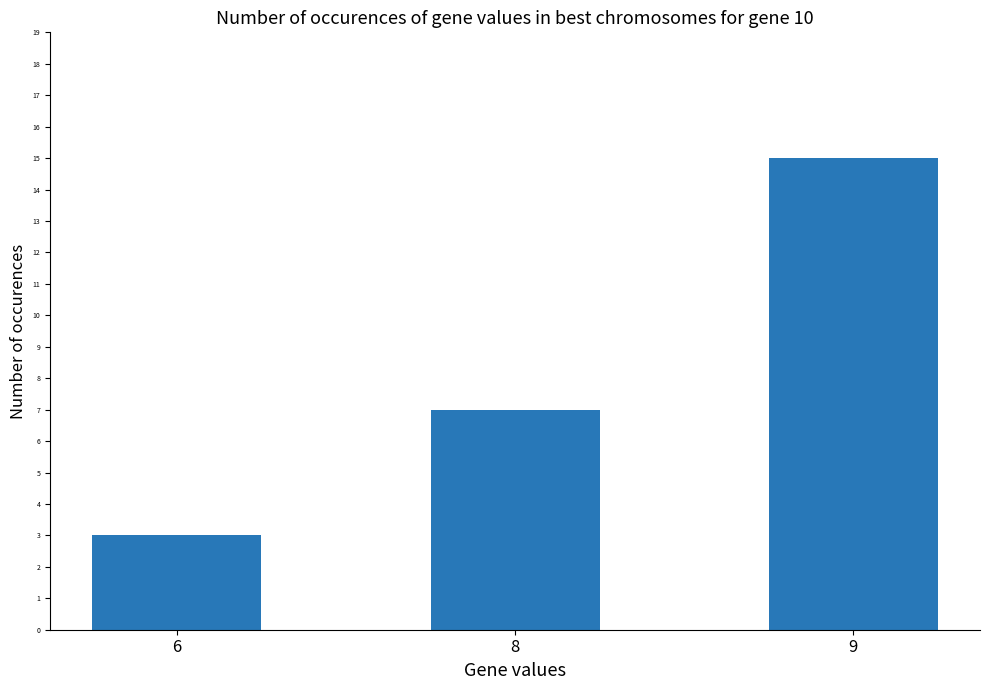

Rank the categories by value from lowest to highest.

6, 8, 9